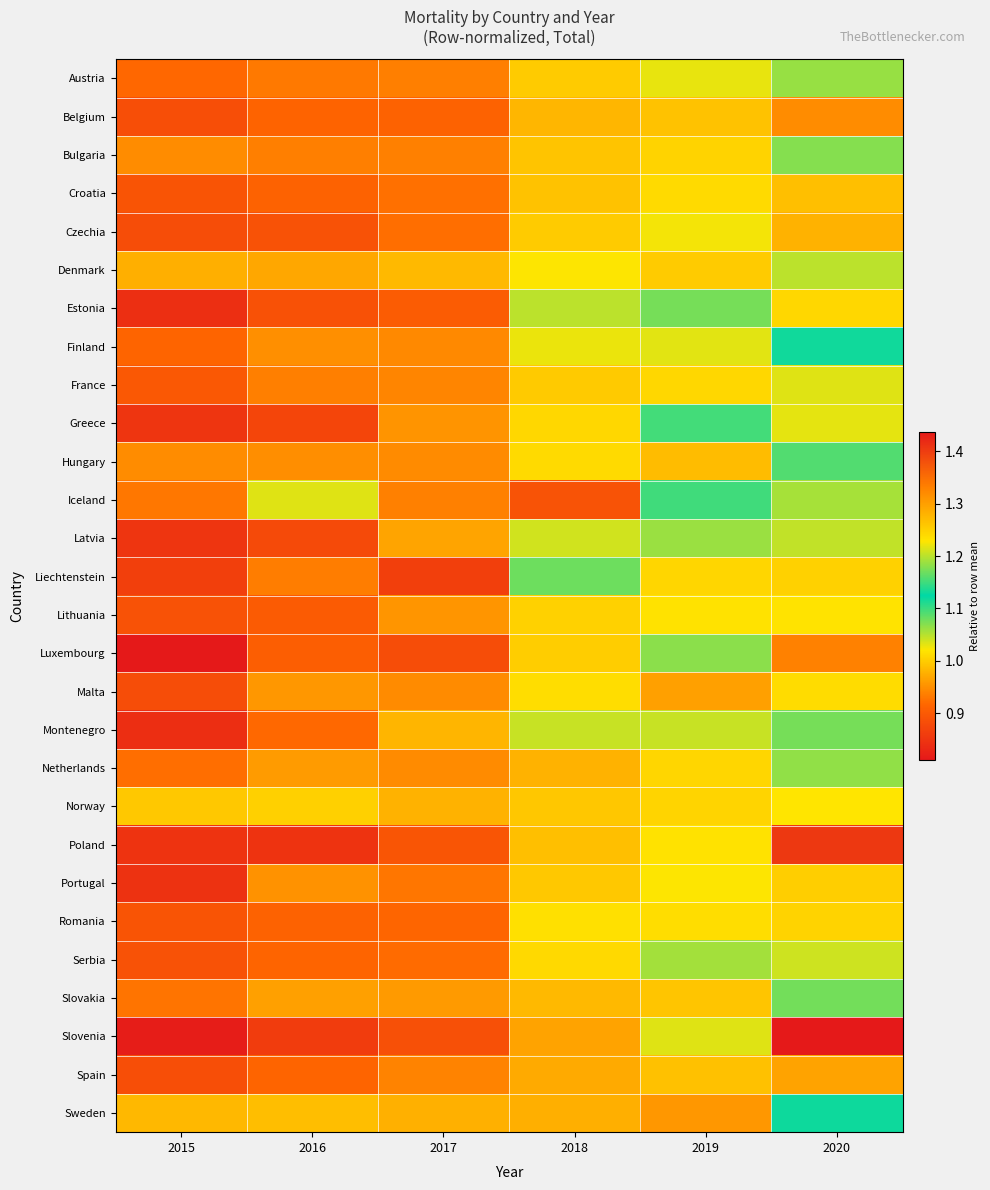

What is the maximum value shown in the chart?

1.4